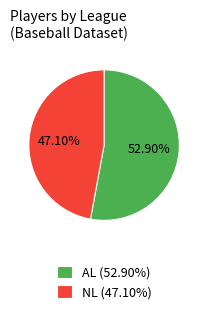

How many slices are in this pie chart?

2